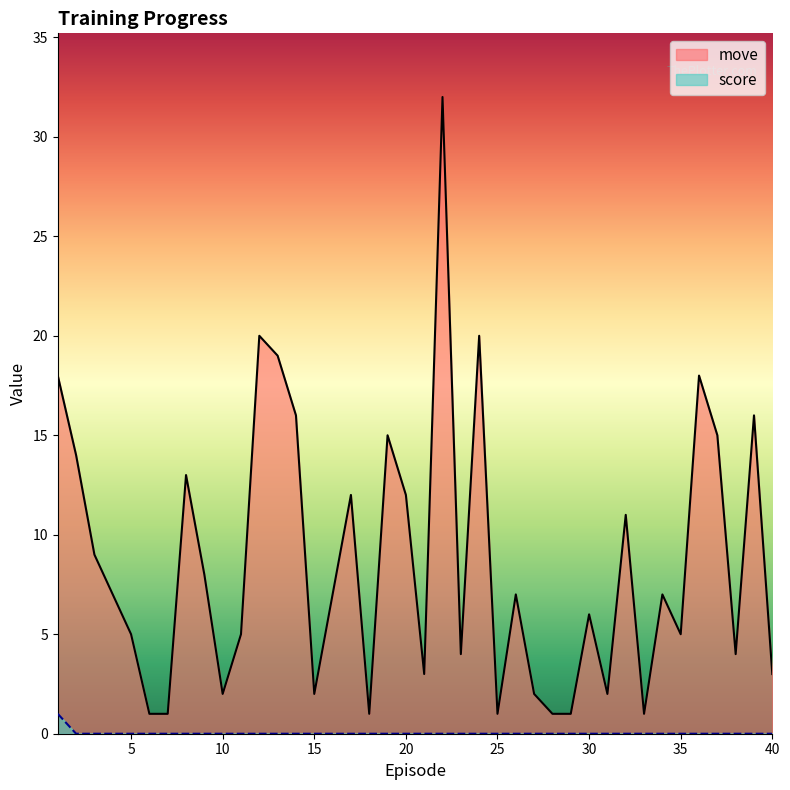

At which label does move first exceed 7?

1.0